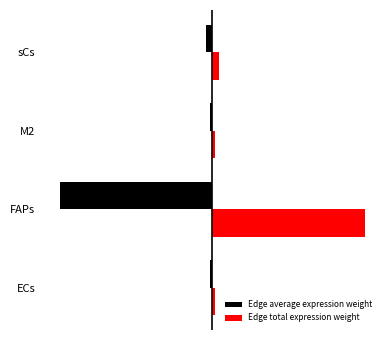

What are all the series names shown in the legend?

Edge average expression weight, Edge total expression weight